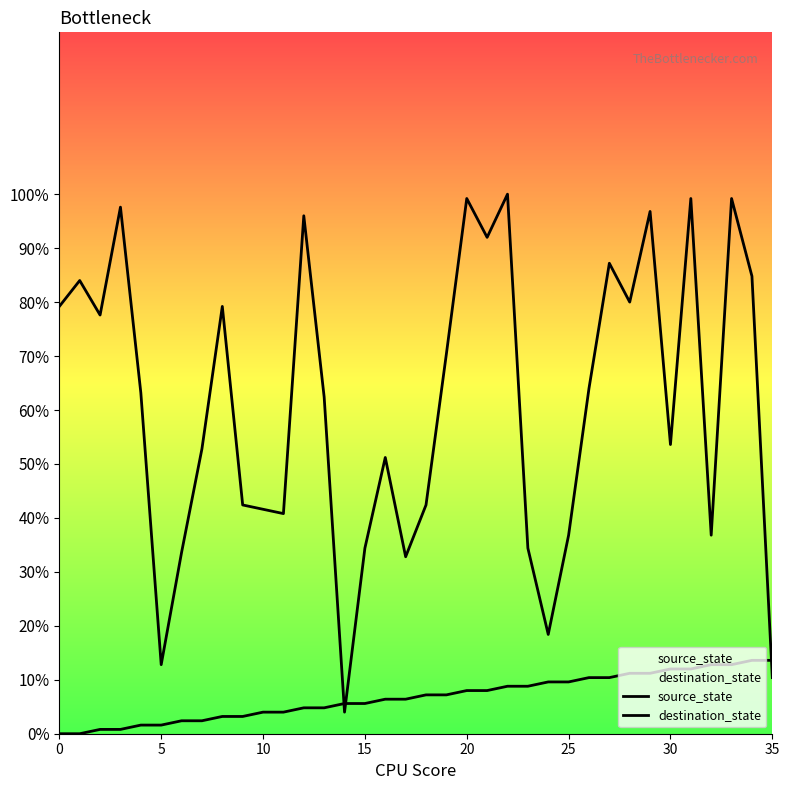

What is the value of the destination_state point at the 8th from the left?

52.8